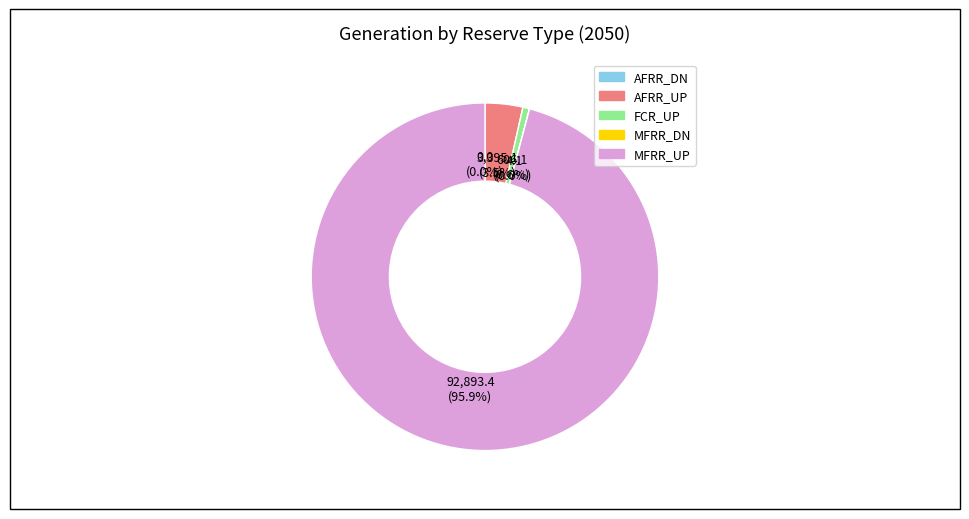

How much of the chart is everything except AFRR_UP?

96.5%